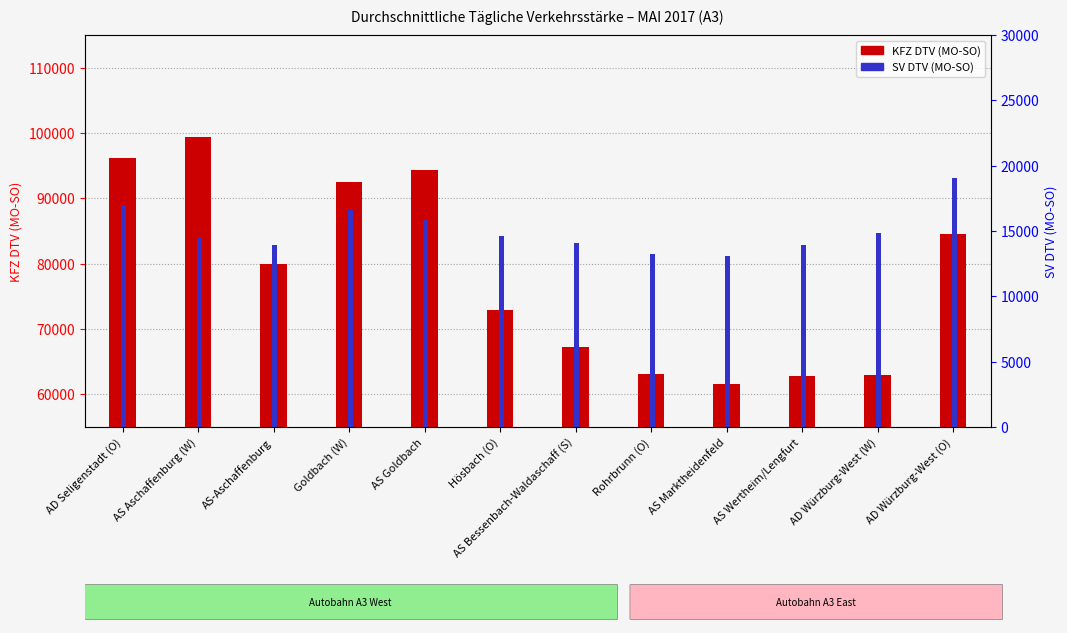

Reading right to left, extract all data points from this chart.

KFZ DTV (MO-SO): AD Würzburg-West (O)=84552	AD Würzburg-West (W)=62895	AS Wertheim/Lengfurt=62758	AS Marktheidenfeld=61519	Rohrbrunn (O)=63104	AS Bessenbach-Waldaschaff (S)=67240	Hösbach (O)=72914	AS Goldbach=94266	Goldbach (W)=92433	AS-Aschaffenburg=80018	AS Aschaffenburg (W)=99359	AD Seligenstadt (O)=96133
SV DTV (MO-SO): AD Würzburg-West (O)=19065	AD Würzburg-West (W)=14822	AS Wertheim/Lengfurt=13924	AS Marktheidenfeld=13078	Rohrbrunn (O)=13230	AS Bessenbach-Waldaschaff (S)=14067	Hösbach (O)=14623	AS Goldbach=15833	Goldbach (W)=16593	AS-Aschaffenburg=13961	AS Aschaffenburg (W)=14432	AD Seligenstadt (O)=17021